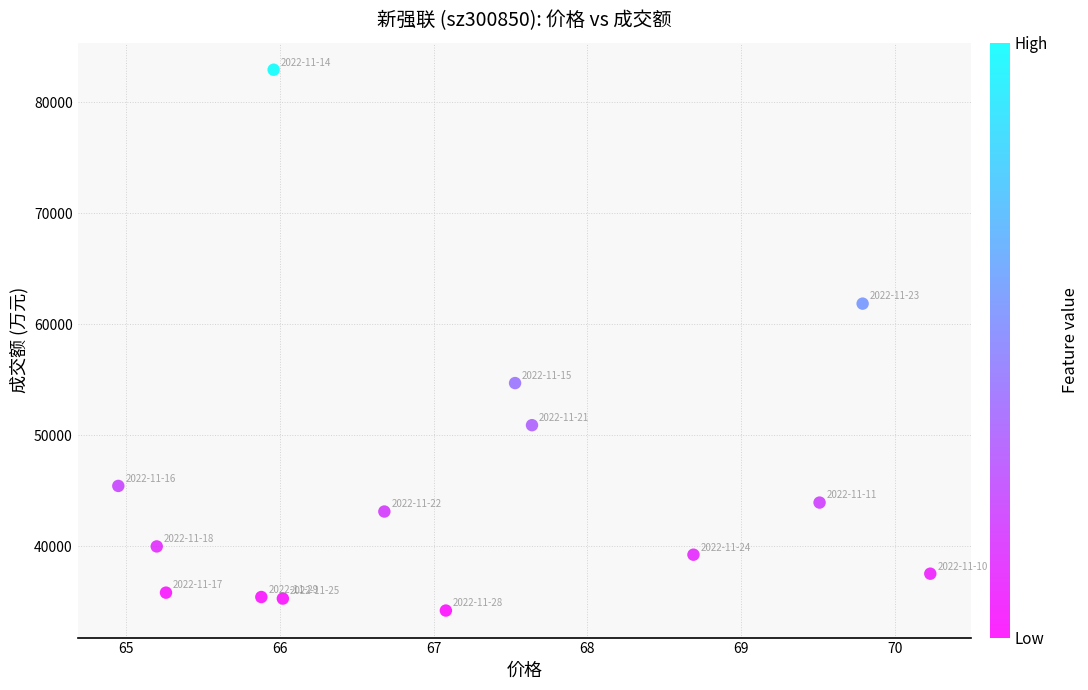

What Y value in the scatter plot is closest to 58570?

61857